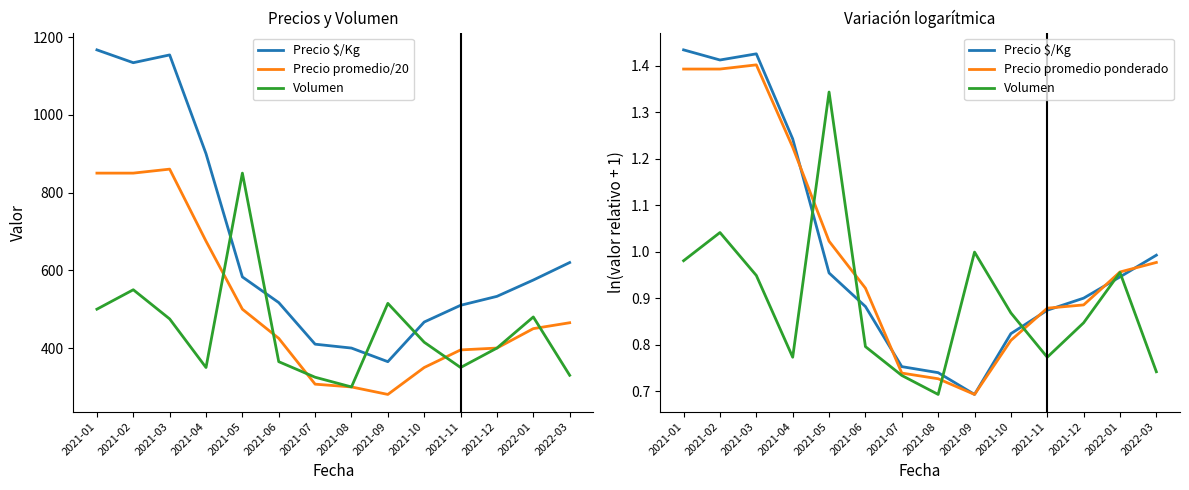

What is the value of the Volumen point at the 3rd from the left?

0.9